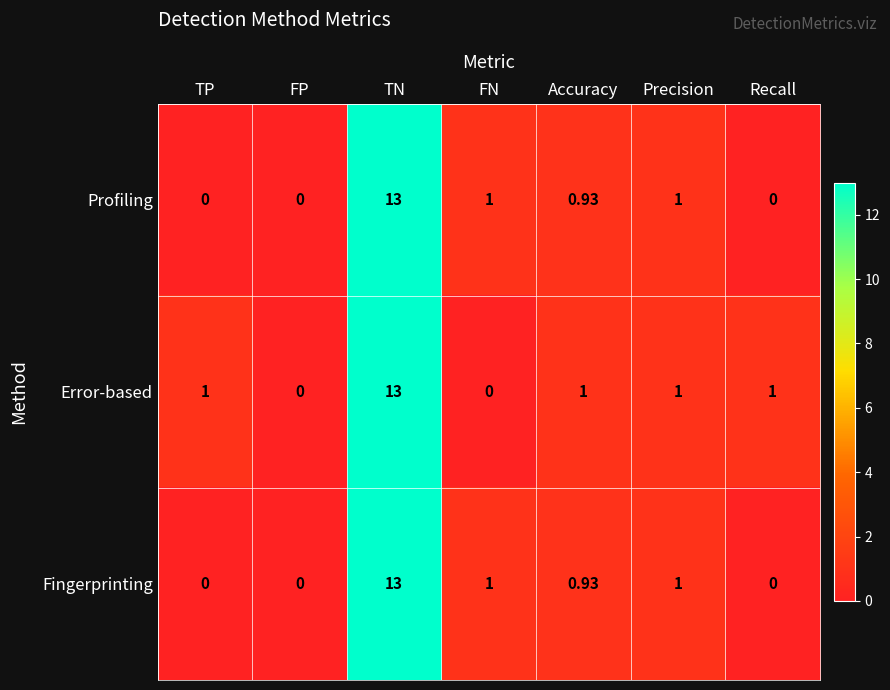

Which category has the highest value across all series?

TN